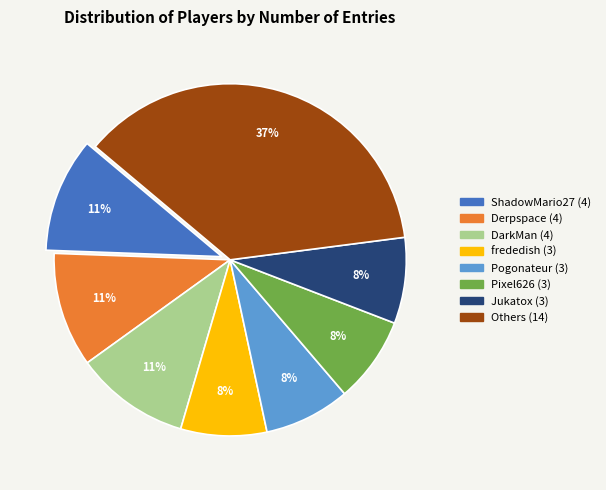

Is there any slice that represents more than half of the pie?

No